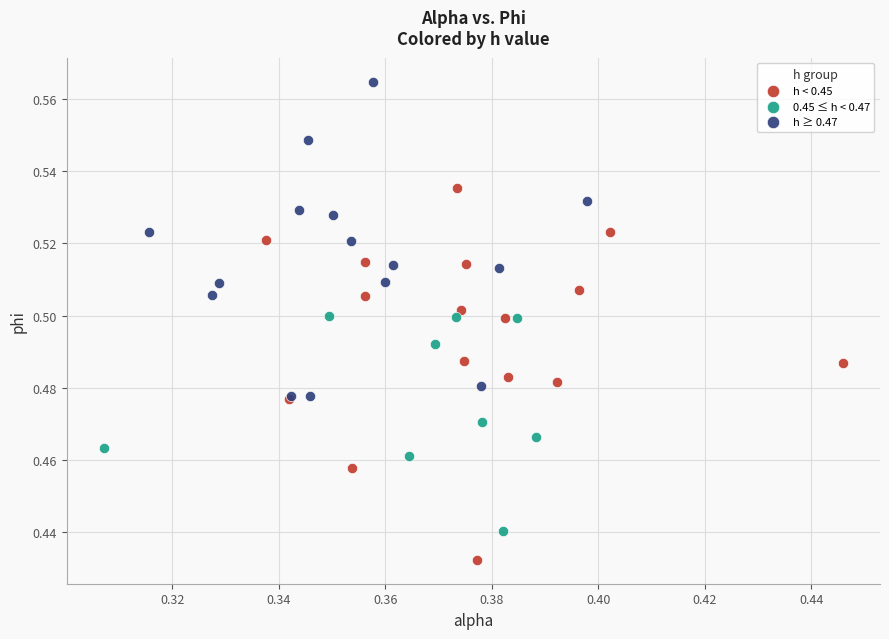

Which series has the widest spread of Y values?

h < 0.45